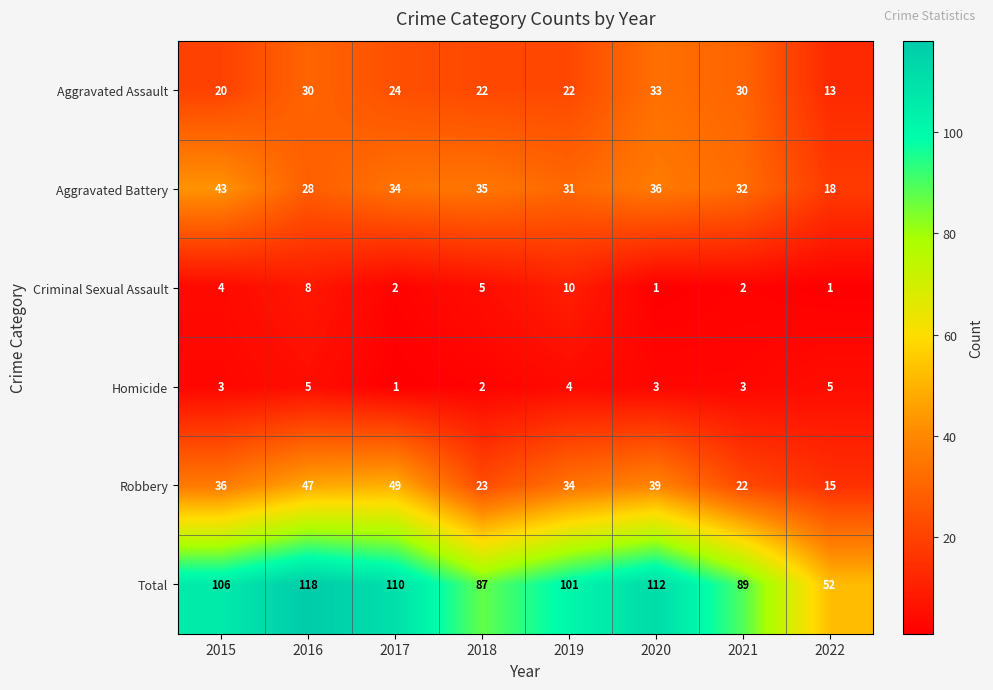

How many categories are shown in the chart?

8